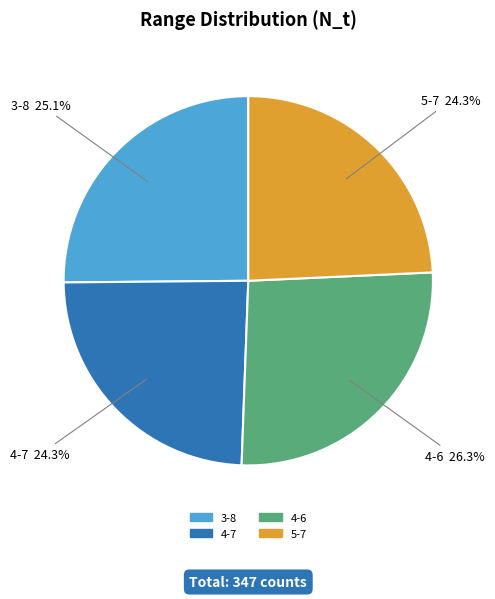

What percentage do 4-6 and 3-8 together represent?

51.4%